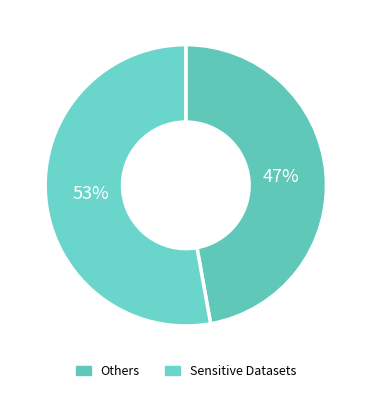

How many segments does this pie chart have?

2